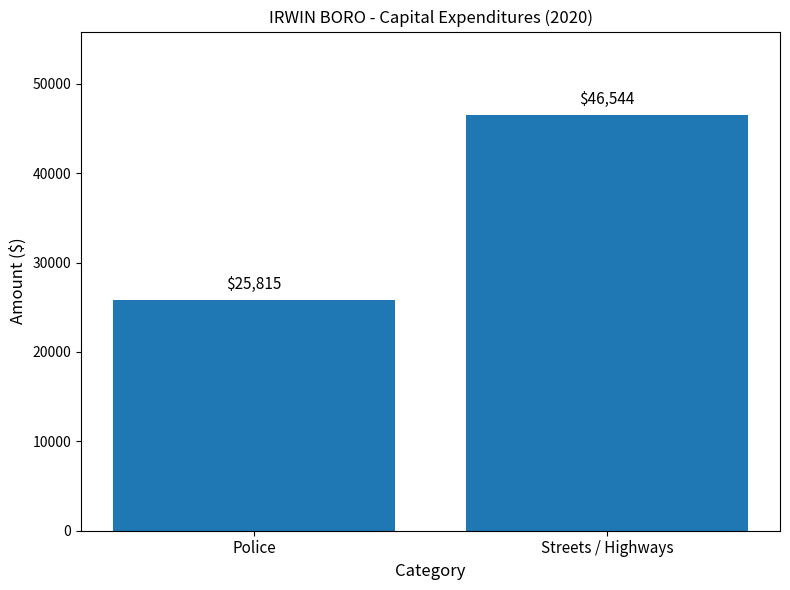

What is the label of the 1st bar from the right?

Streets / Highways